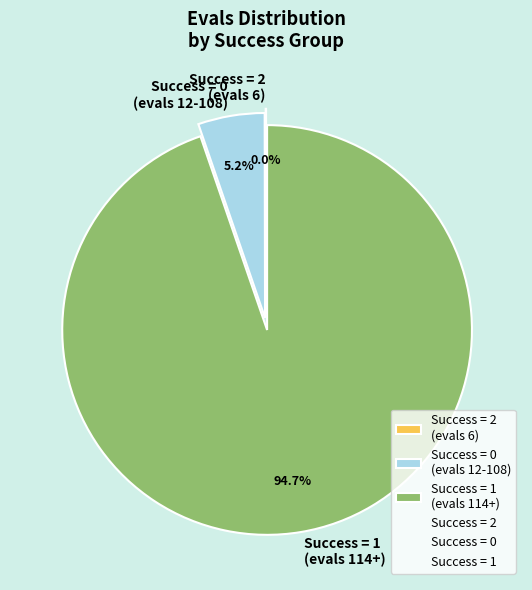

Between Success = 1 (evals 114+) and Success = 0 (evals 12-108), which is larger?

Success = 1 (evals 114+)